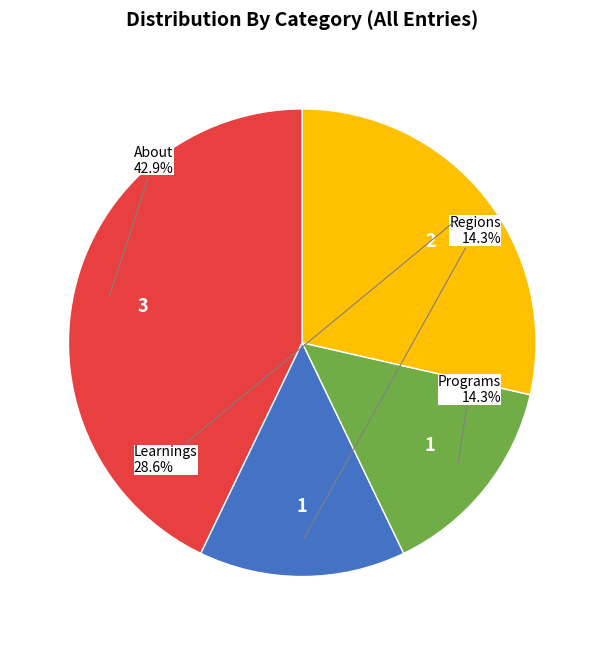

How many slices are in this pie chart?

4